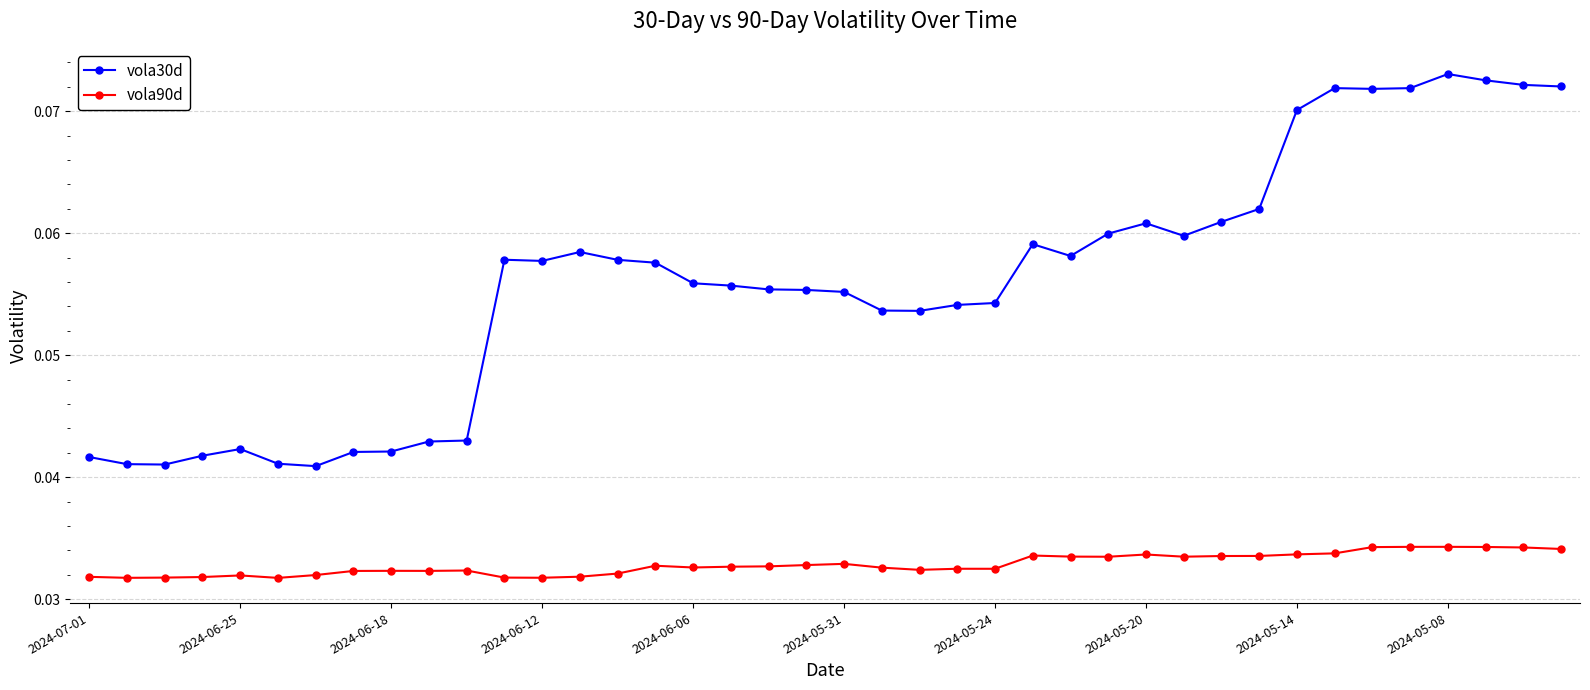

Rank the series by their average value, from lowest to highest.

vola90d, vola30d